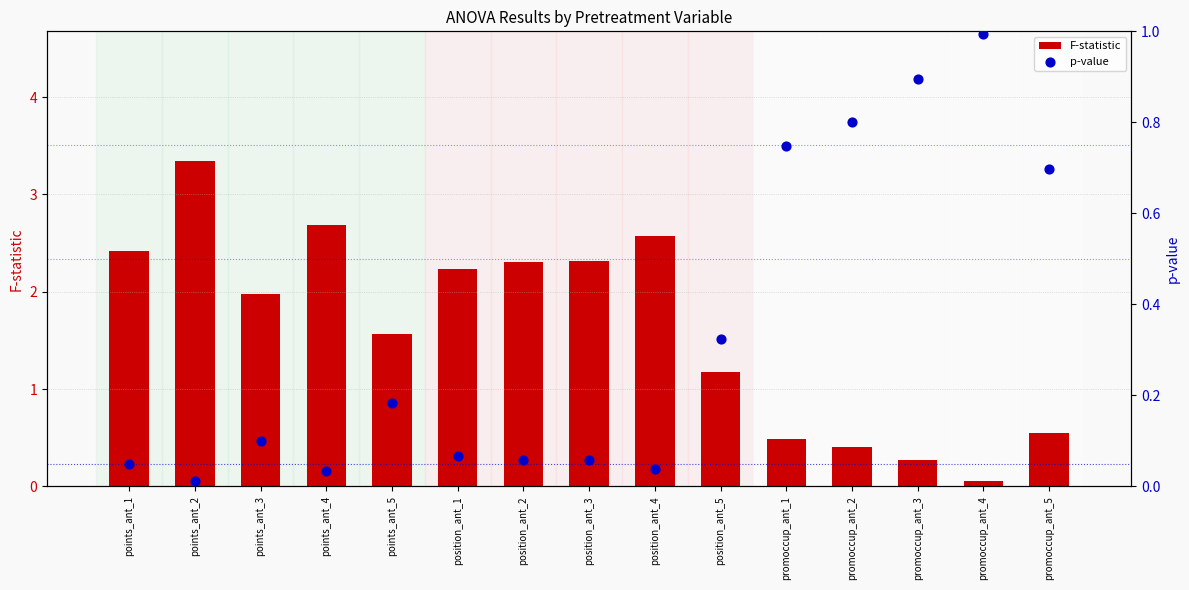

At which category is the sum across all series the highest?

points_ant_2